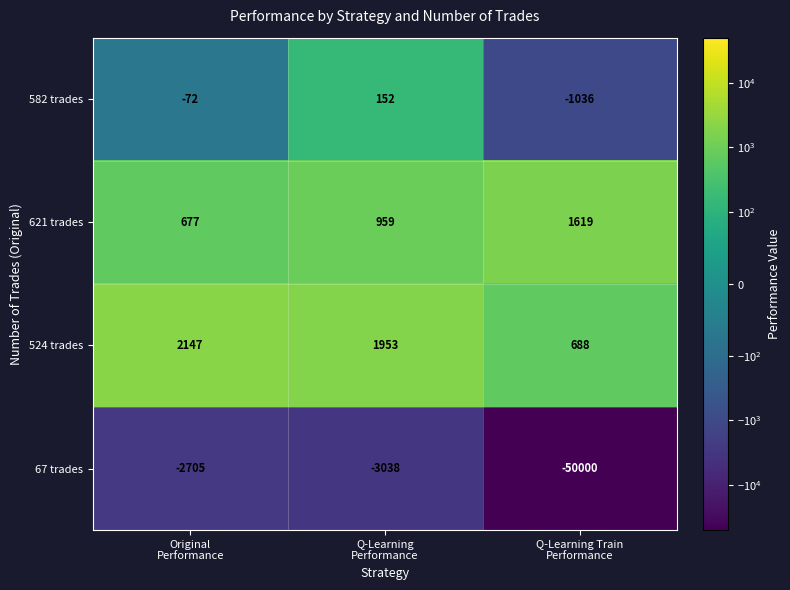

What is the sum of all 524 trades values?

4788